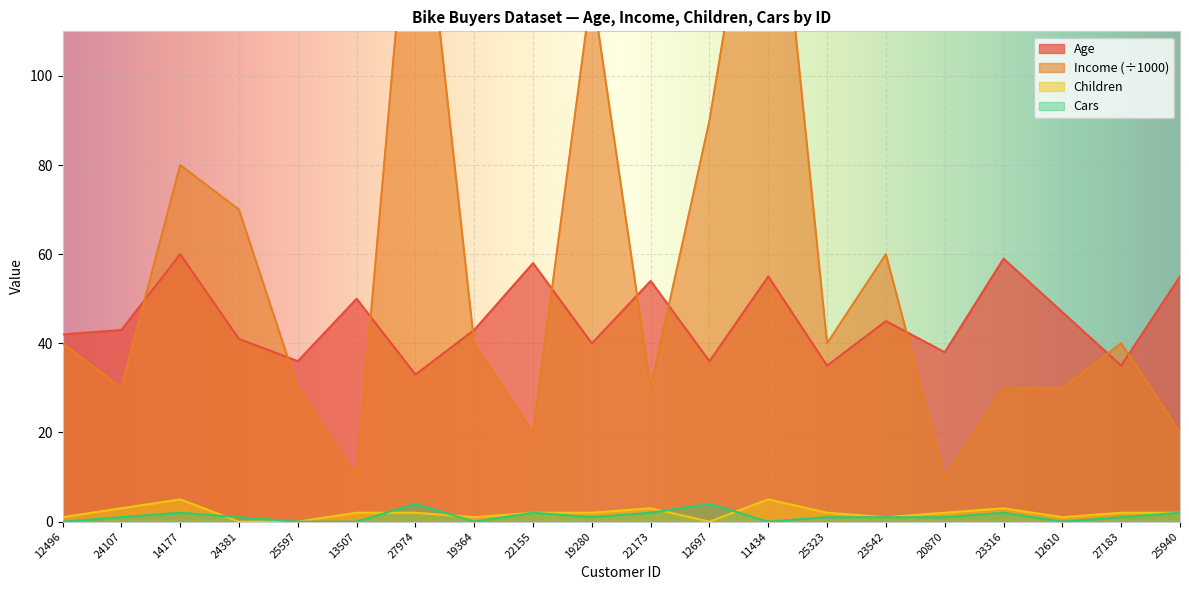

At how many categories does at least one series exceed 108?

3